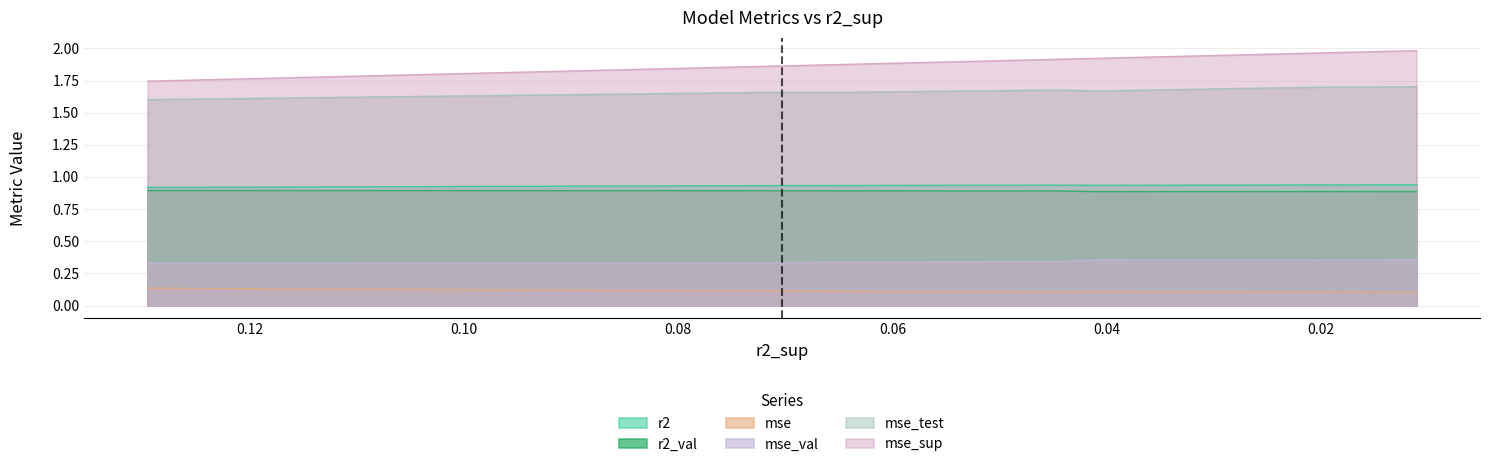

Is it true that mse equals 0.1 at model_6_5_6?

True